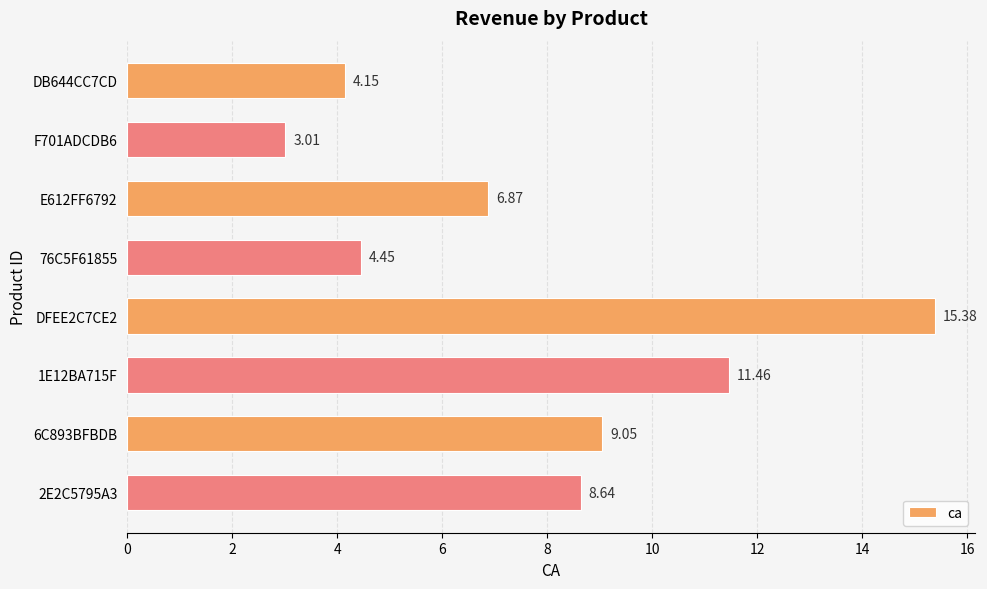

What is the sum of the values at 1E12BA715F and 76C5F61855?

15.9